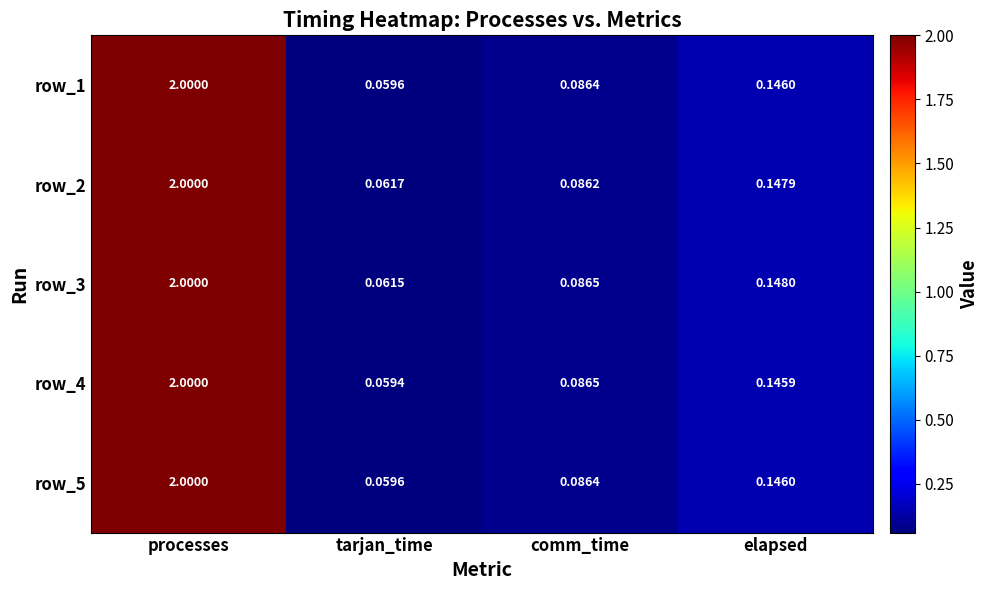

The row_3 series shows 3.1 at processes. True or false?

False